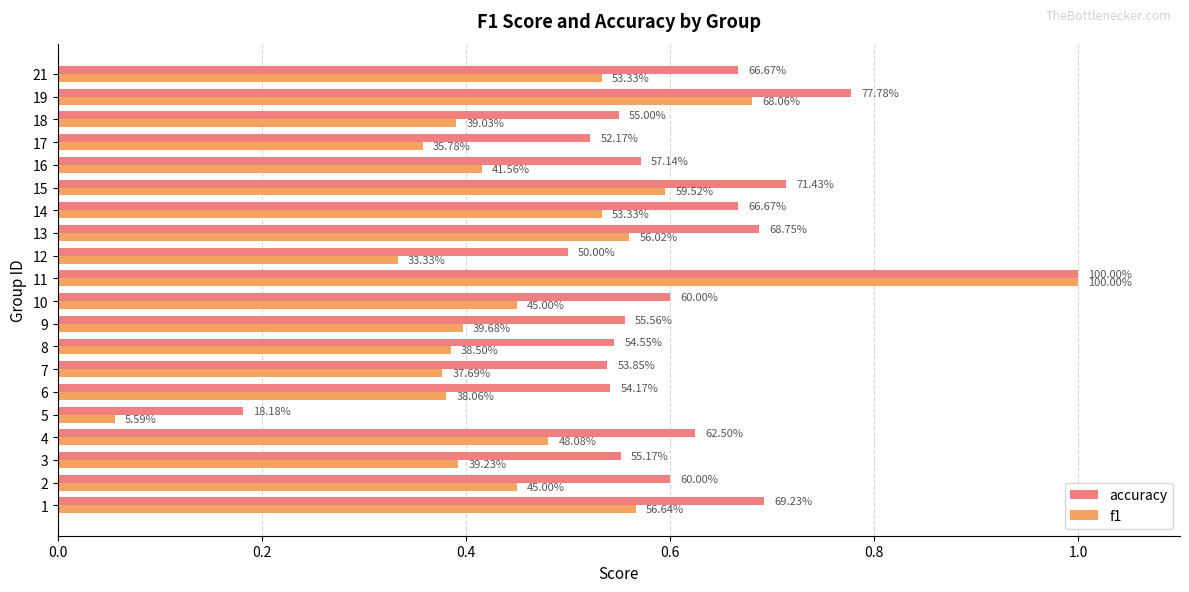

What is the total value across all series at 18?

0.9